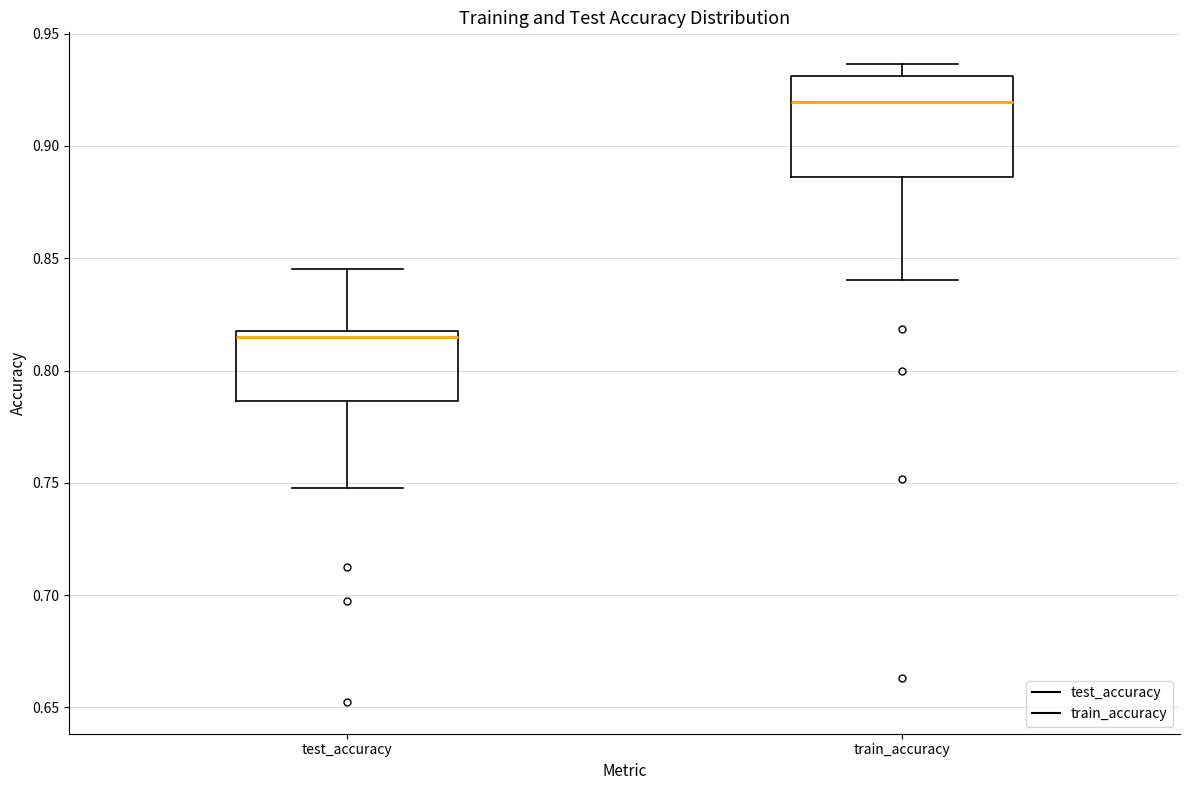

Reading left to right, transcribe this box plot: for each box, give where its median line is, the range the box spans, and where its two whiskers end, as read against the y-axis. The values are not printed on the chart, so give them approximately, as read against the axis.

test_accuracy: median 0.815 (just below the box's upper edge), box 0.785 to 0.815, whiskers 0.750 to 0.845
train_accuracy: median 0.920, box 0.885 to 0.930, whiskers 0.840 to 0.935